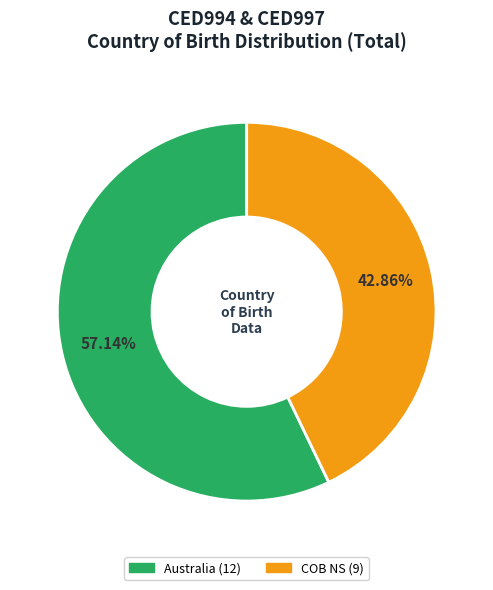

Is there a majority slice in this chart?

Yes